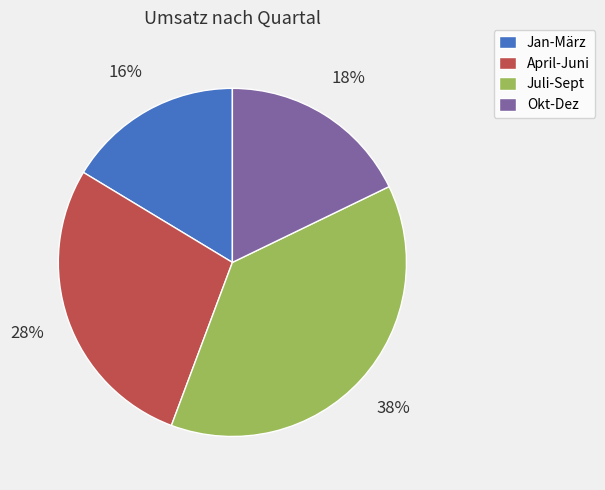

Approximately how many times larger is the value at Juli-Sept compared to Okt-Dez?

2.1